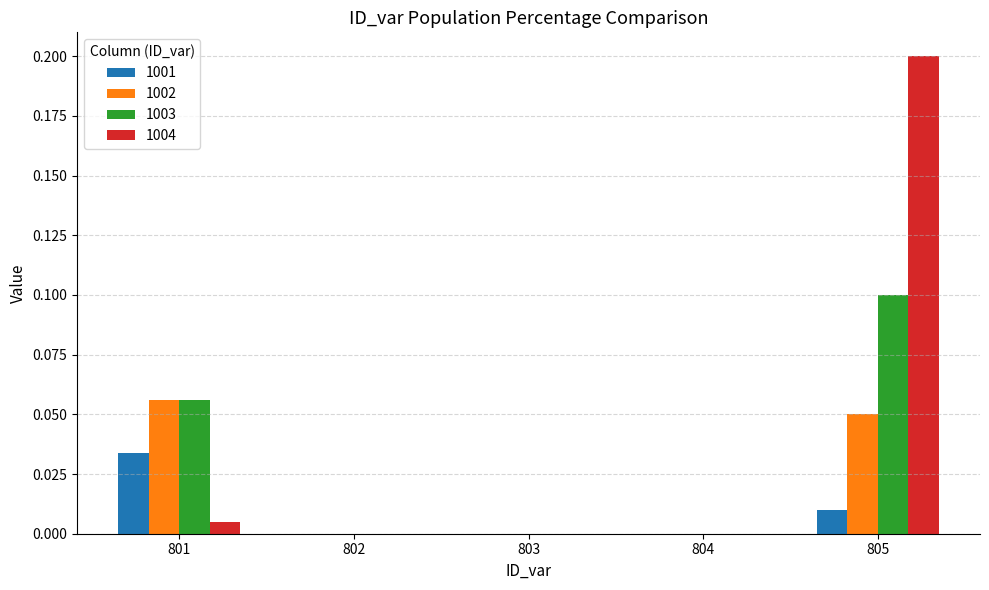

Is the value of 1004 at 805 greater than the value of 1002 at 804?

Yes